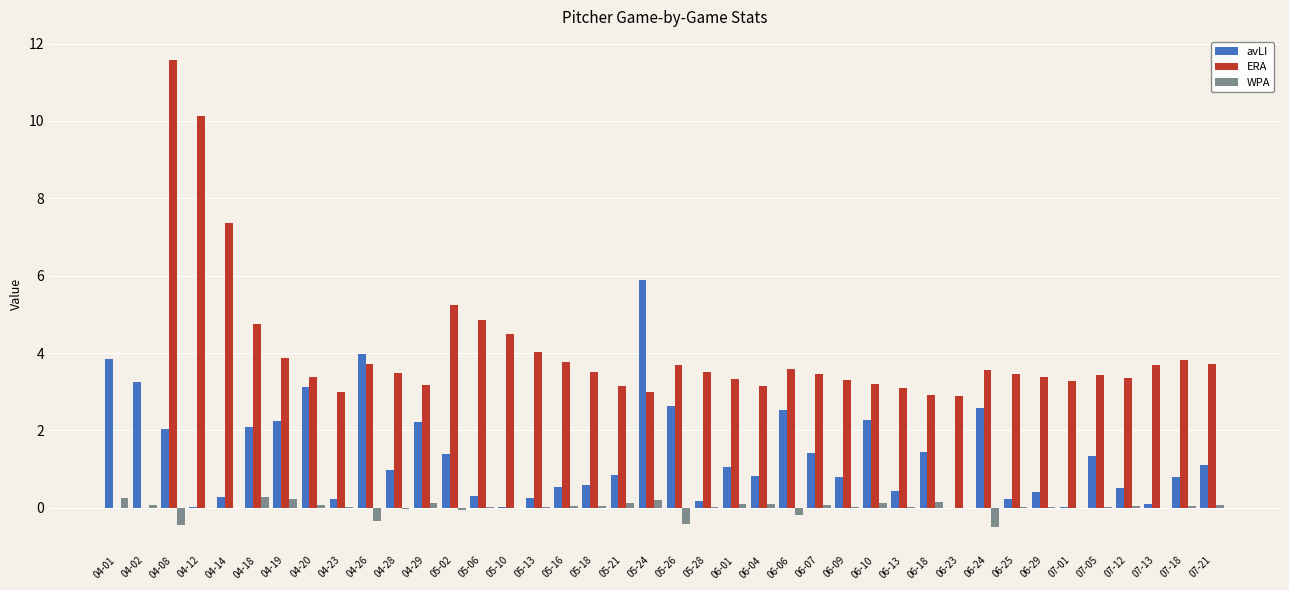

Where does the ERA series first go above 3?

04-08